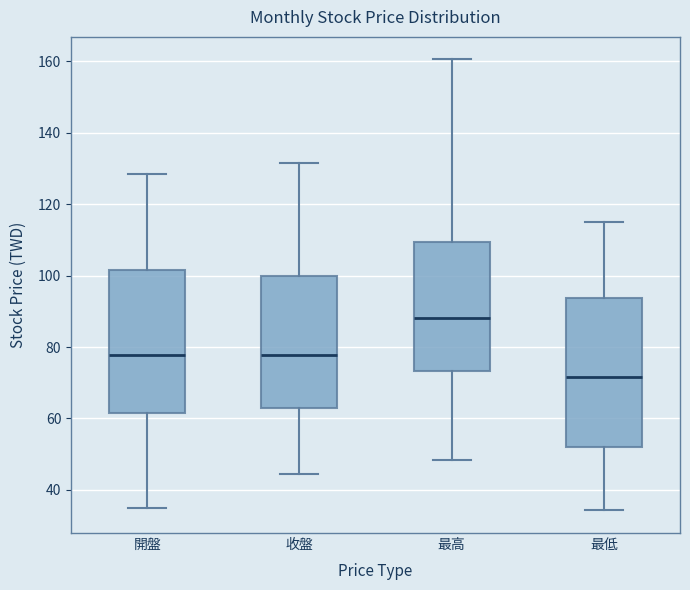

Reading left to right, transcribe this box plot: for each box, give where its median line is, the range the box spans, and where its two whiskers end, as read against the y-axis. The values are not printed on the chart, so give them approximately, as read against the axis.

開盤: median 78, box 62 to 102, whiskers 34 to 128
收盤: median 78, box 62 to 100, whiskers 44 to 132
最高: median 88, box 74 to 110, whiskers 48 to 160
最低: median 72, box 52 to 94, whiskers 34 to 116